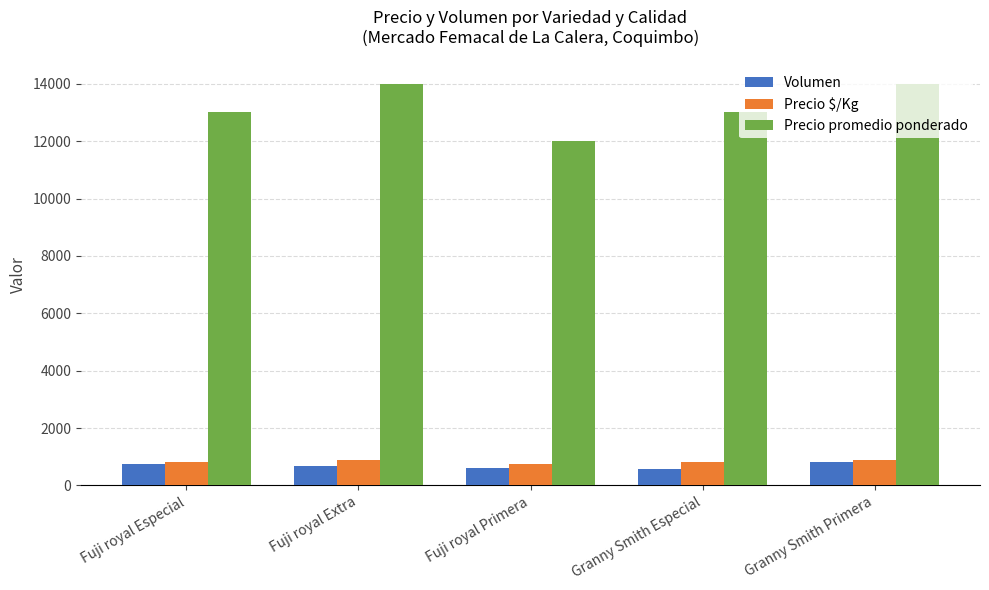

What is the spread (max minus min) of values at Fuji royal Extra?

13312